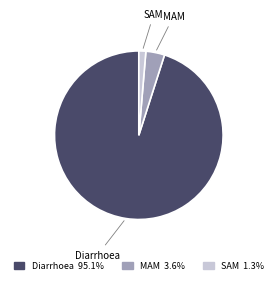

Between MAM and Diarrhoea, which is larger?

Diarrhoea